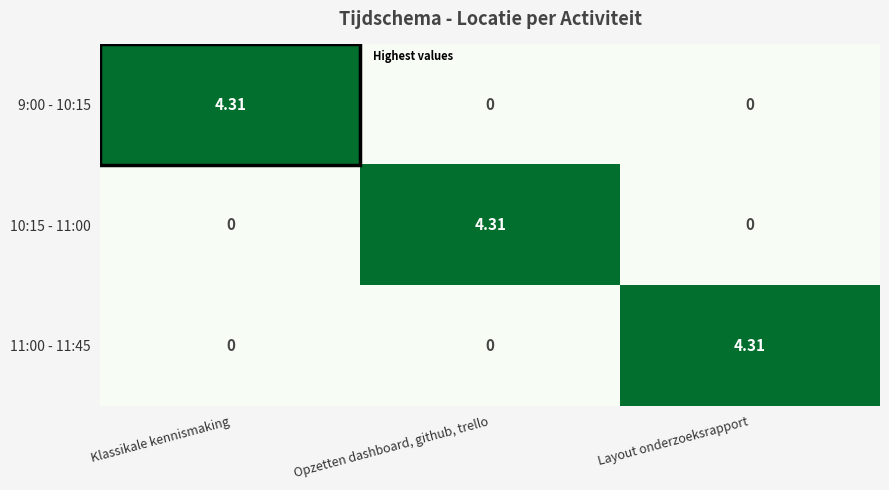

At which label does 10:15 - 11:00 reach its peak?

Opzetten dashboard, github, trello